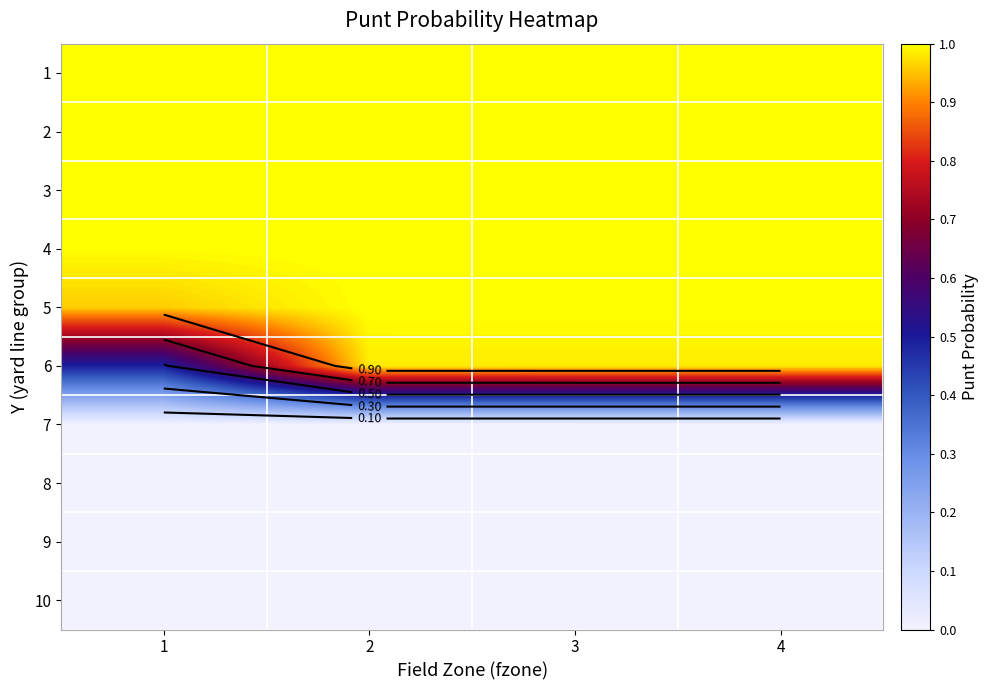

What is the sum of the 3 values at 1 and 2?

2.0